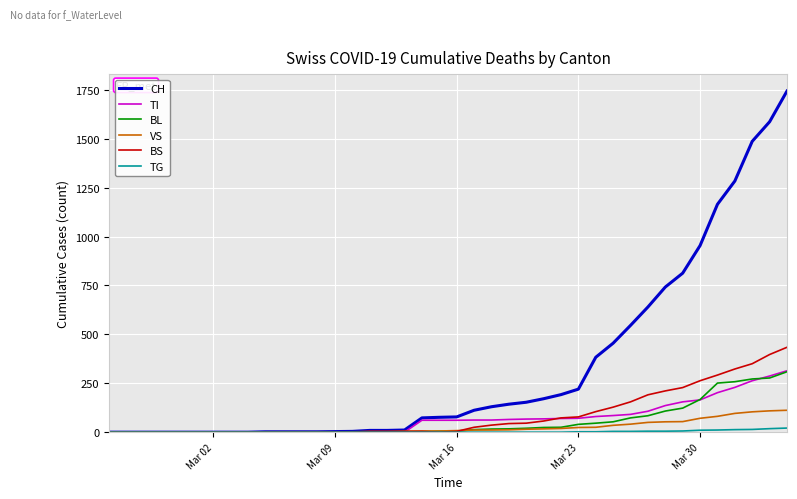

Which series has the largest range (max minus min)?

CH